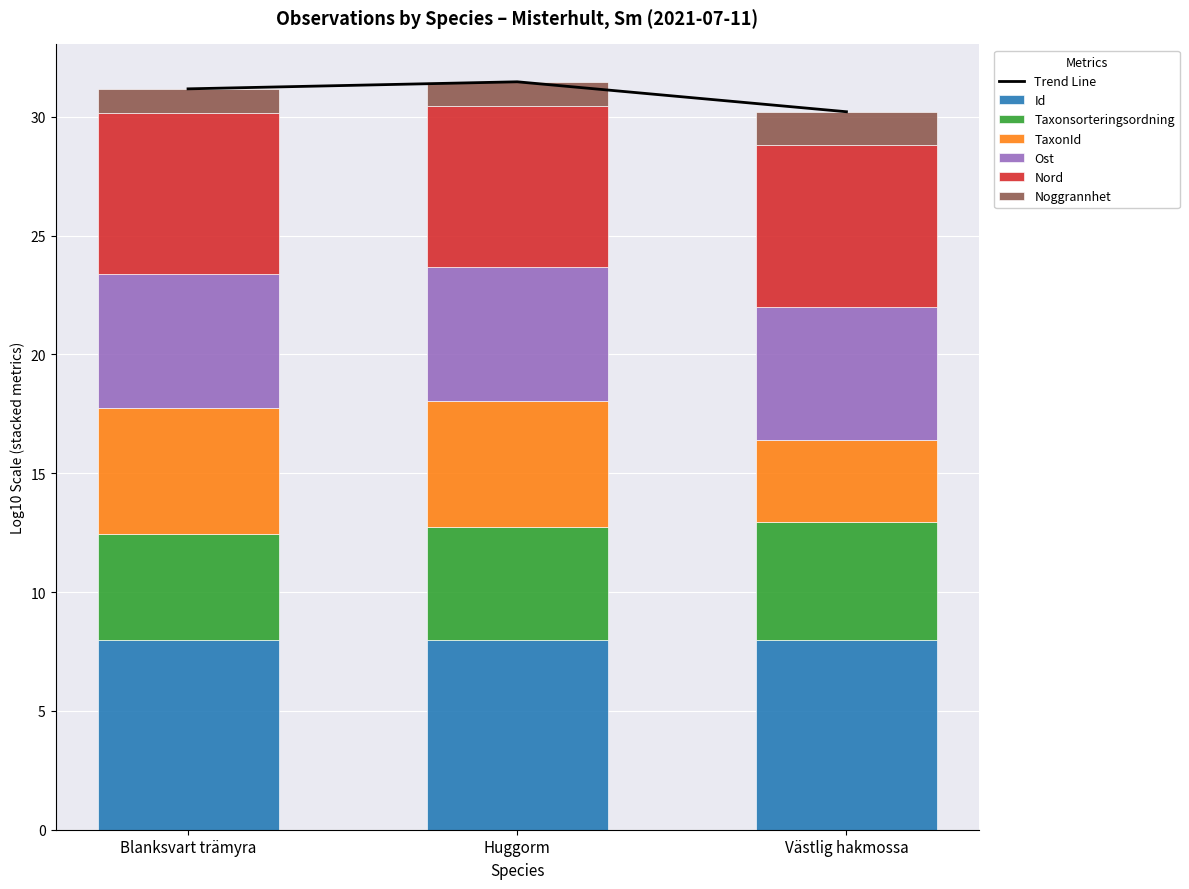

What is the sum of all Id values?

23.9